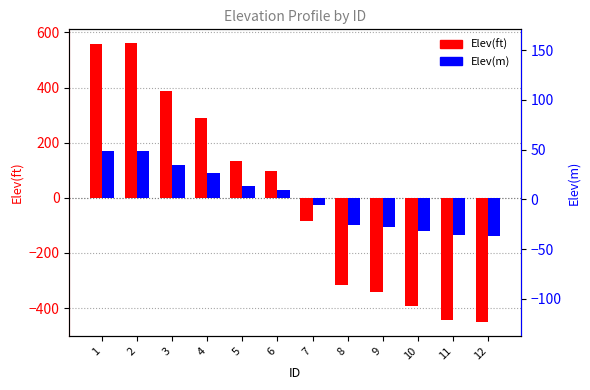

List the series in order of their peak value, lowest first.

Elev(m), Elev(ft)